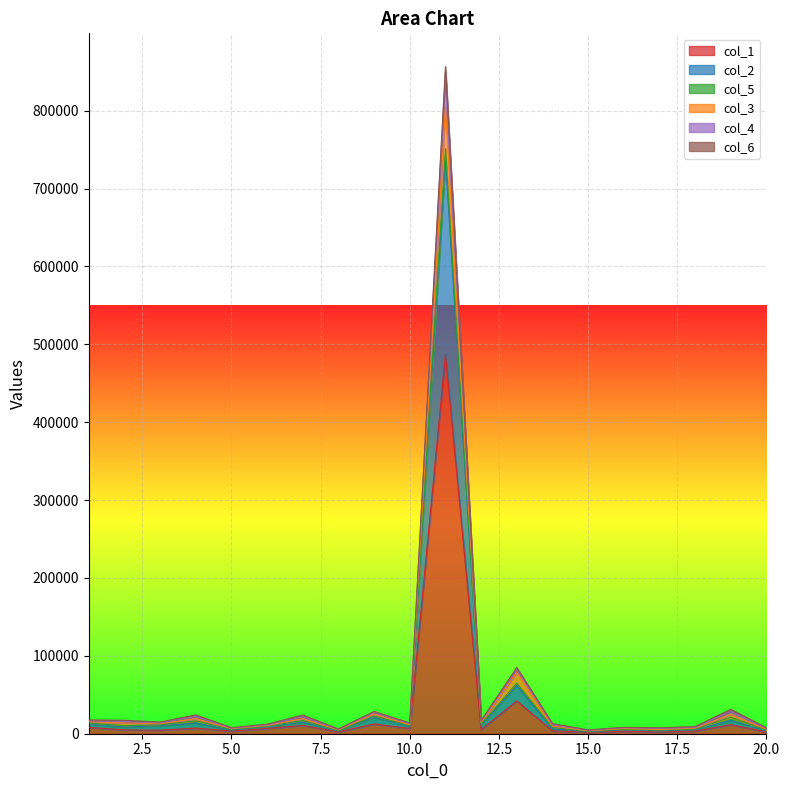

At how many categories does at least one series exceed 752633?

1